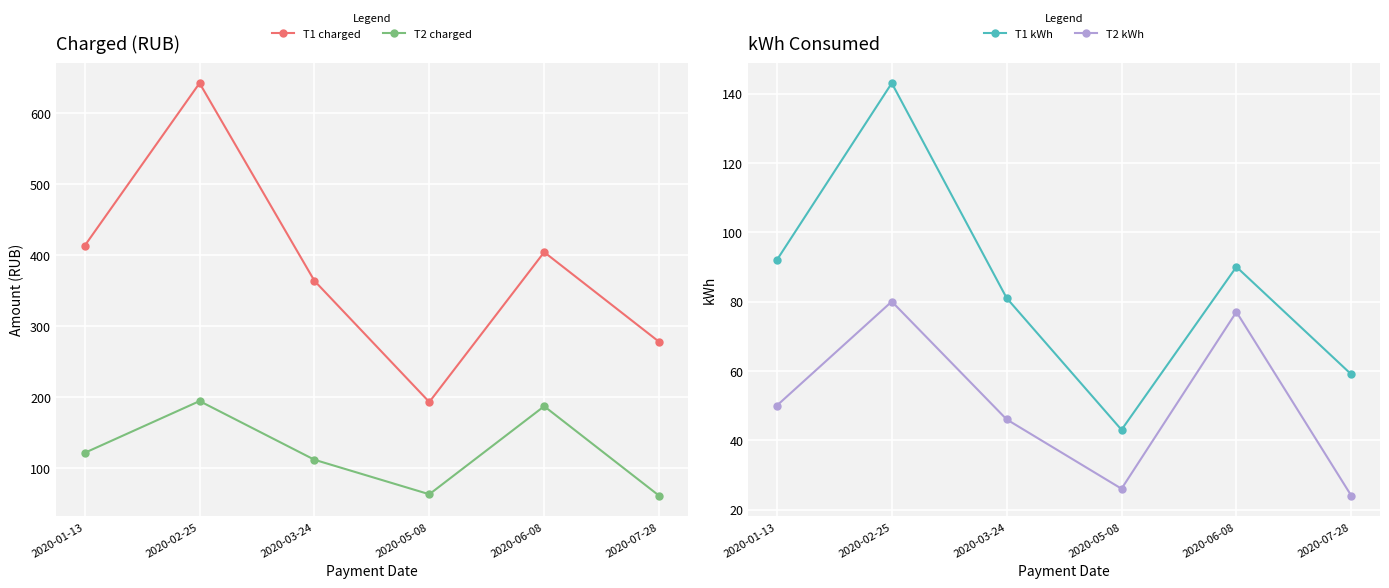

What is the maximum value for T1 charged?

642.1